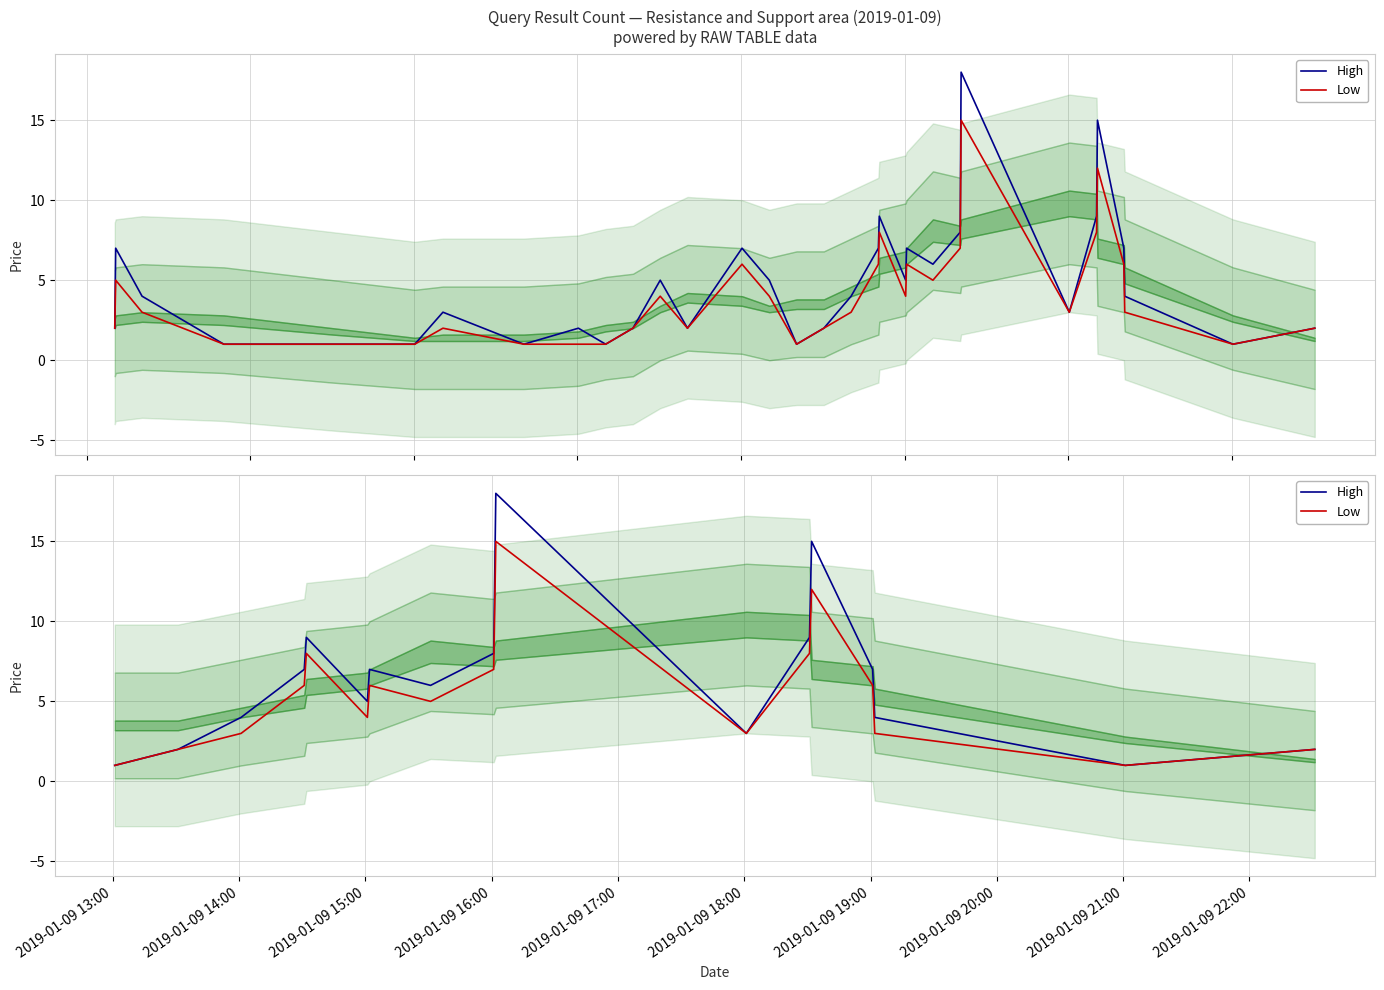

Which series has the largest range (max minus min)?

High